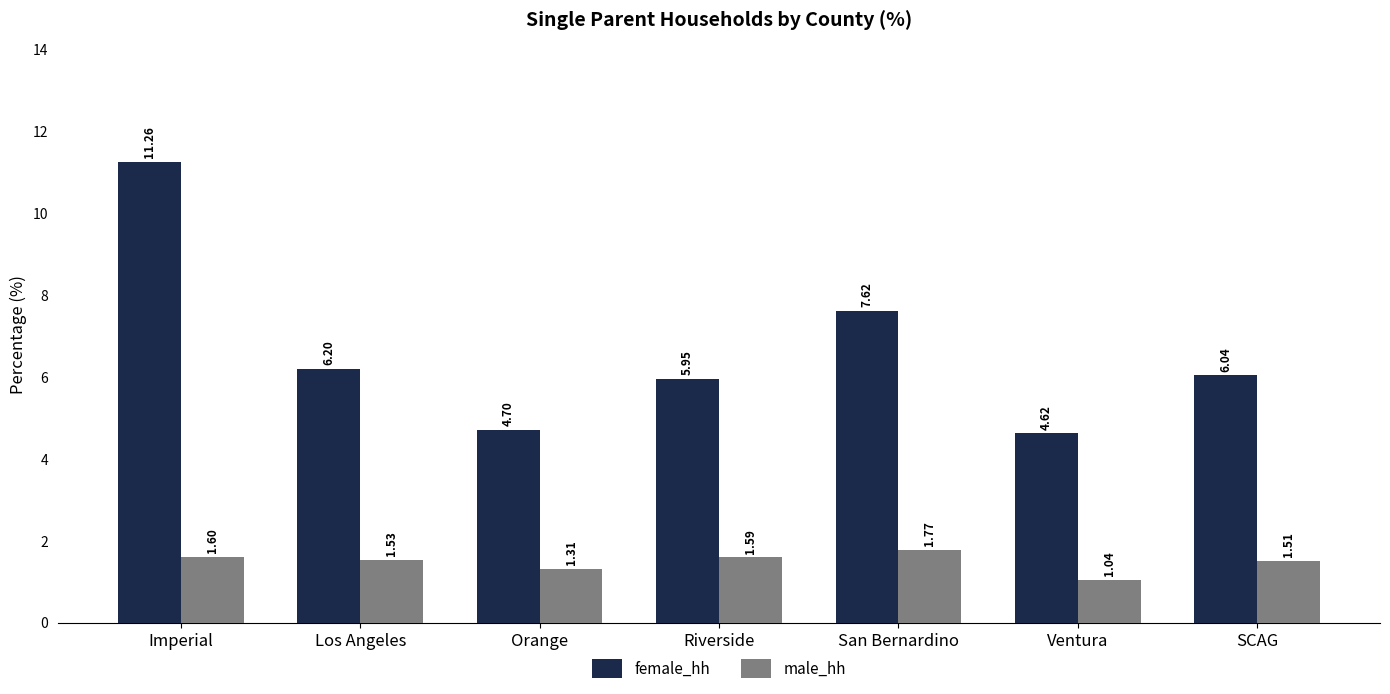

At which category is the sum across all series the highest?

Imperial